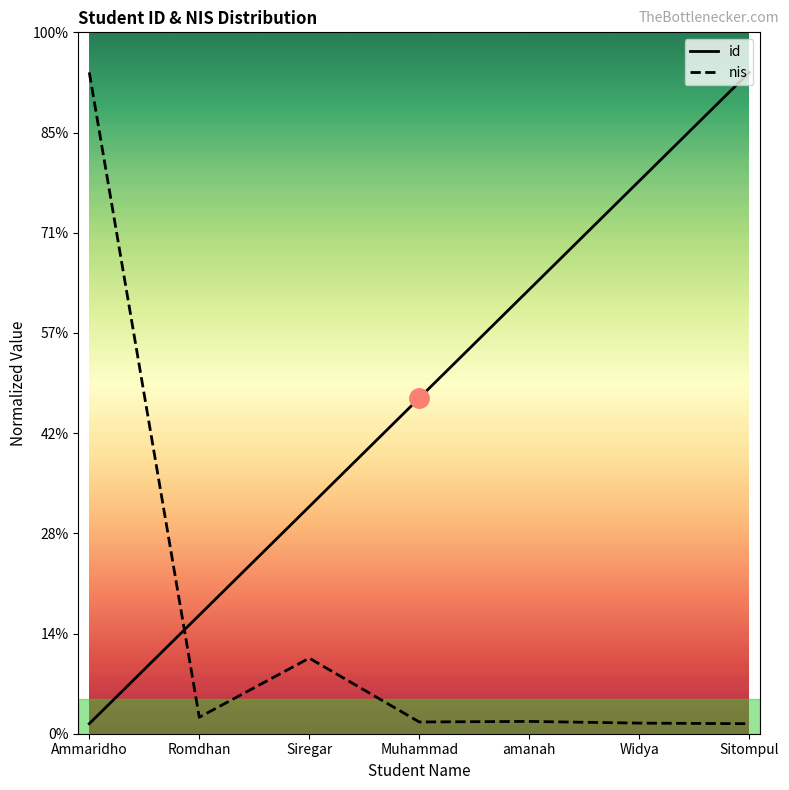

How many interior local valleys does the nis series have?

2